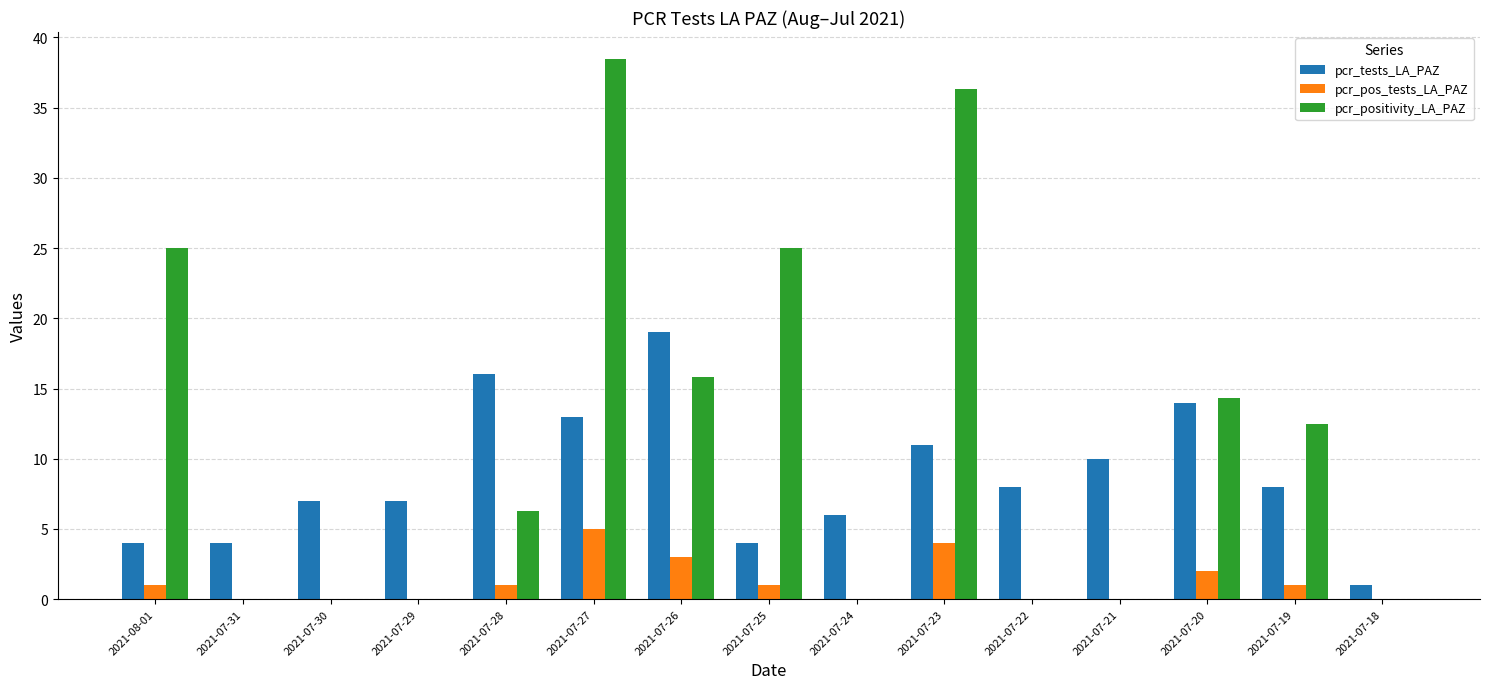

Between 2021-08-01 and 2021-07-29, which series saw the biggest shift?

pcr_positivity_LA_PAZ